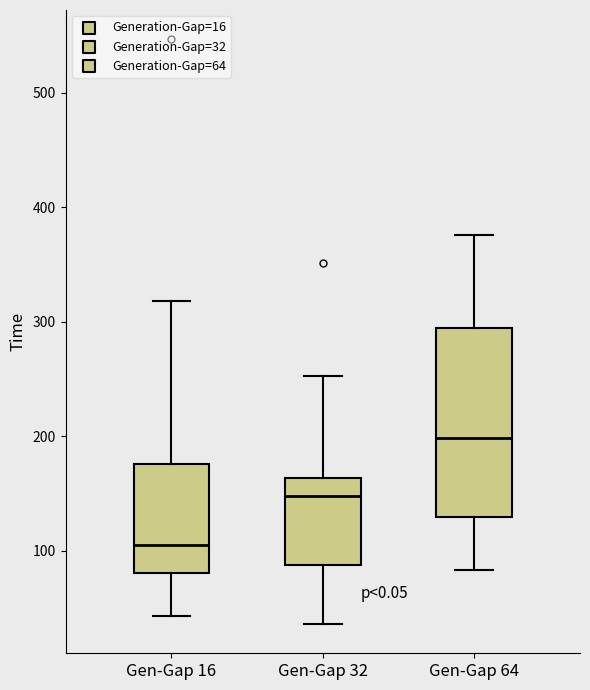

Where is the upper edge of the box for Gen-Gap 64 on the y-axis? The values are not printed on the chart, so give them approximately, as read against the axis.

290